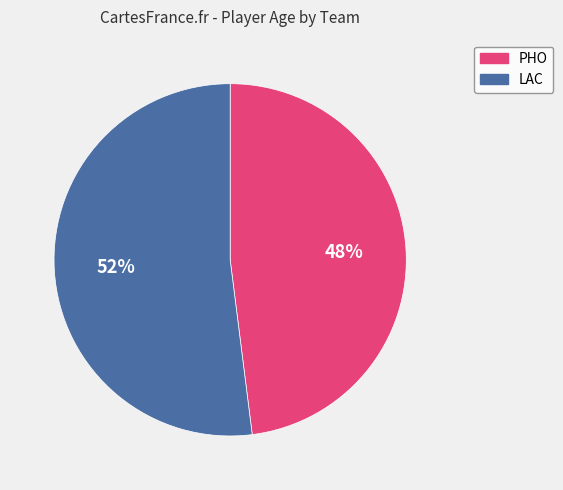

Count the number of slices in the pie.

2